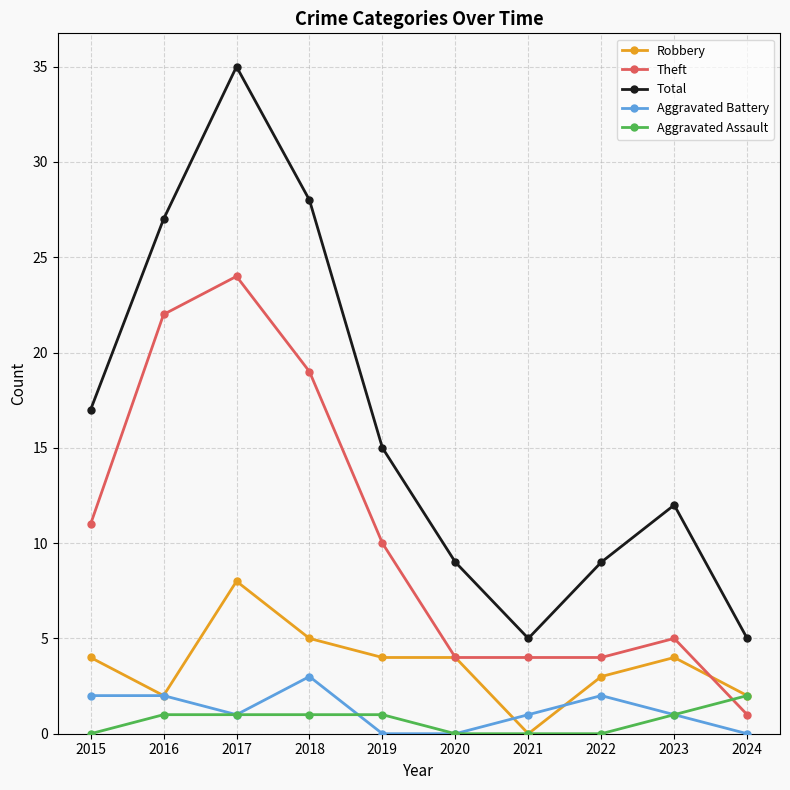

True or false: Aggravated Battery has more than 1 interior local peaks.

True